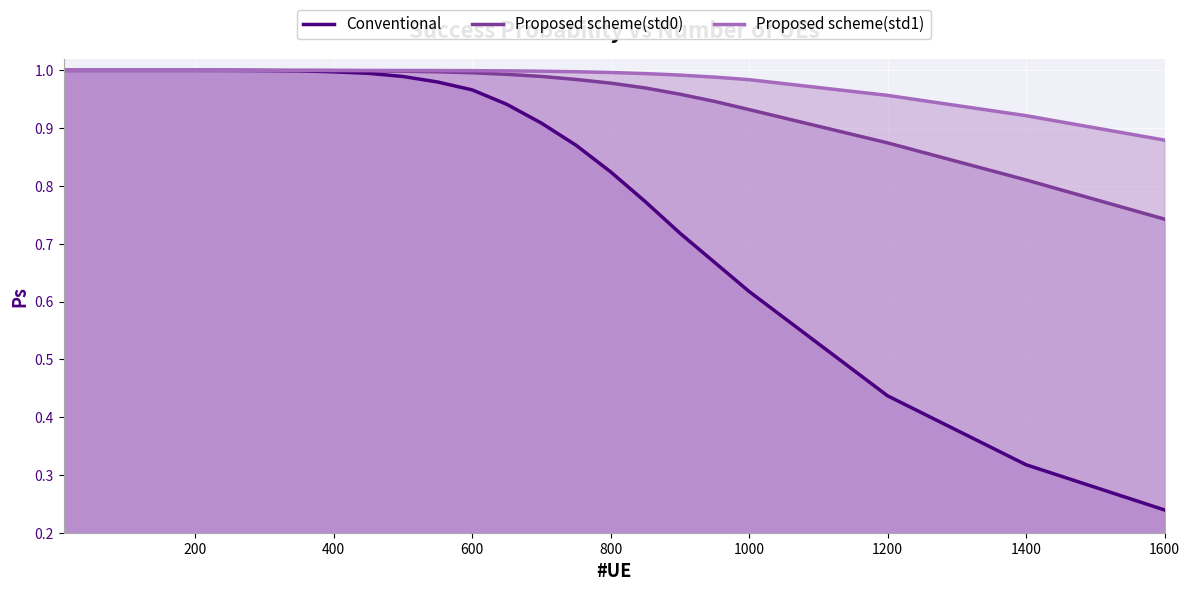

Where is Proposed scheme(std0) nearest to the value 0?

1600